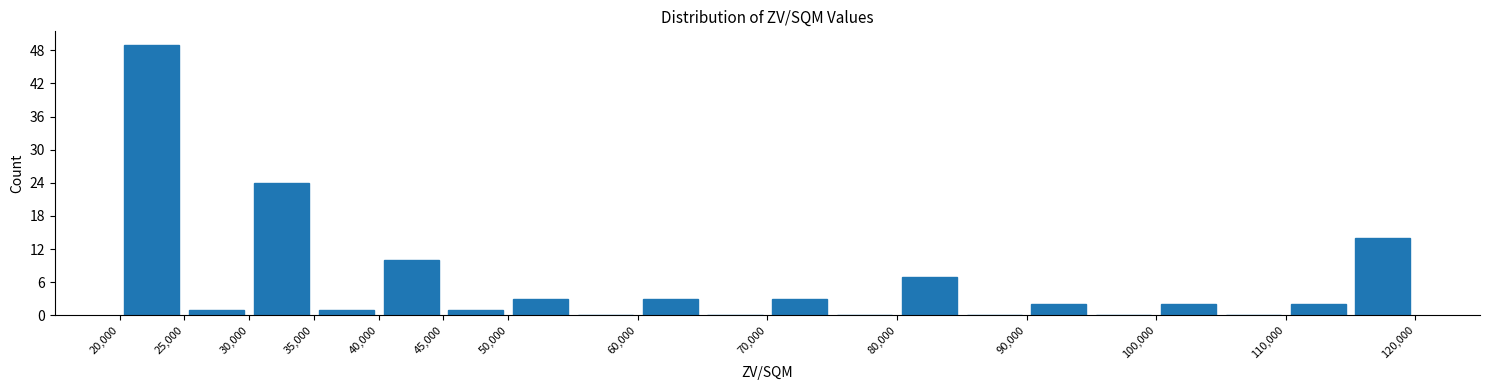

What is the height of the bar covering 115000 to 120000 on the x-axis? The values are not printed on the chart, so give them approximately, as read against the axis.

14